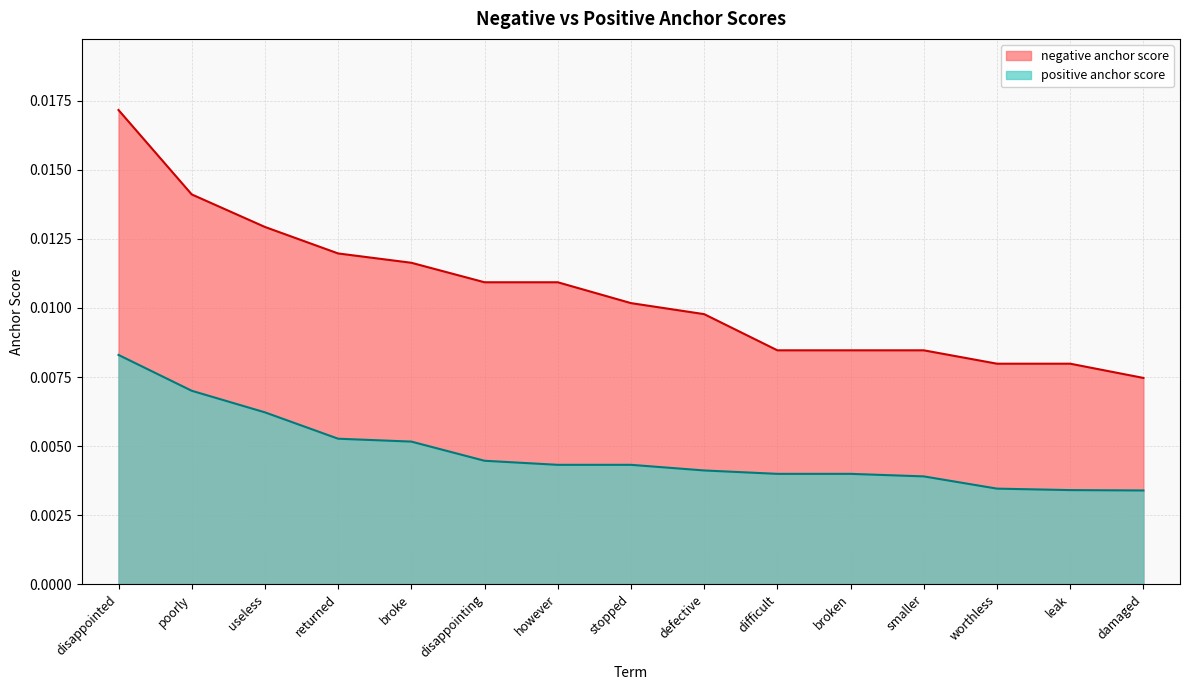

The negative anchor score series shows 0.0 at disappointed. True or false?

True